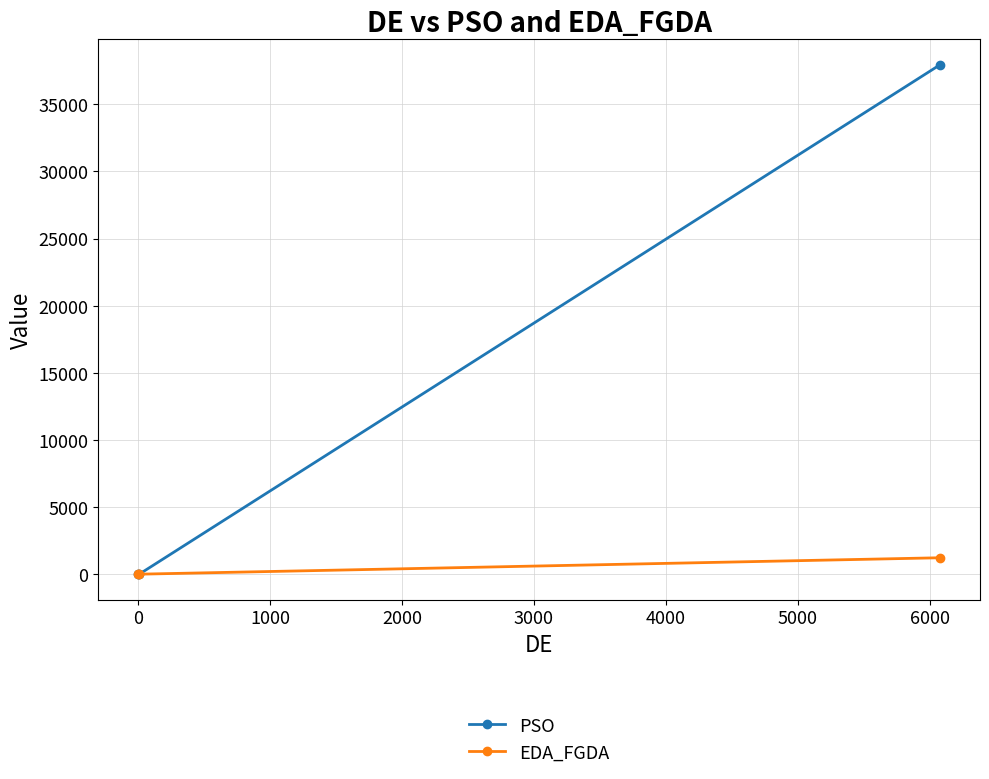

What is the difference between the maximum and minimum values in the PSO series?

37931.2